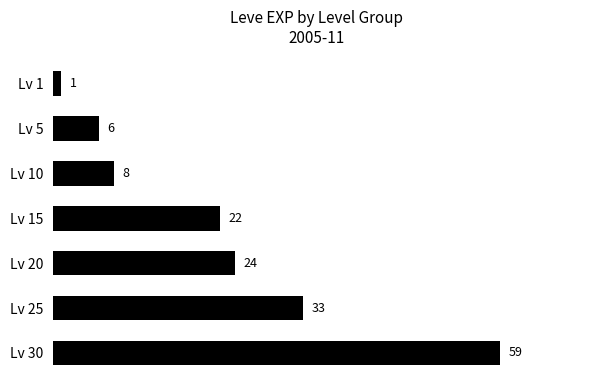

Which label corresponds to the largest value in the chart?

Lv 30